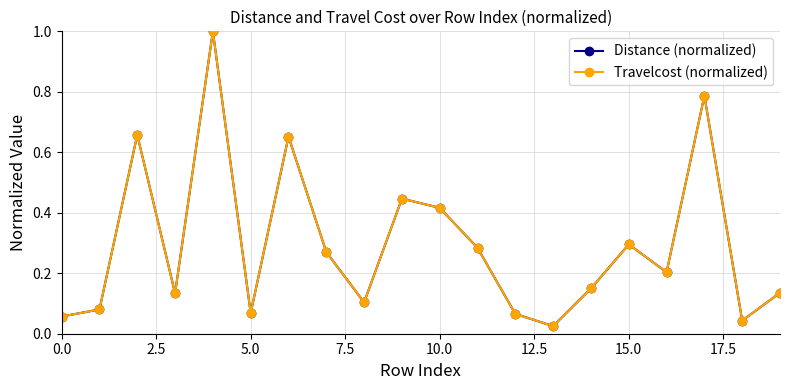

True or false: Travelcost (normalized) has more than 0 interior local peaks.

True